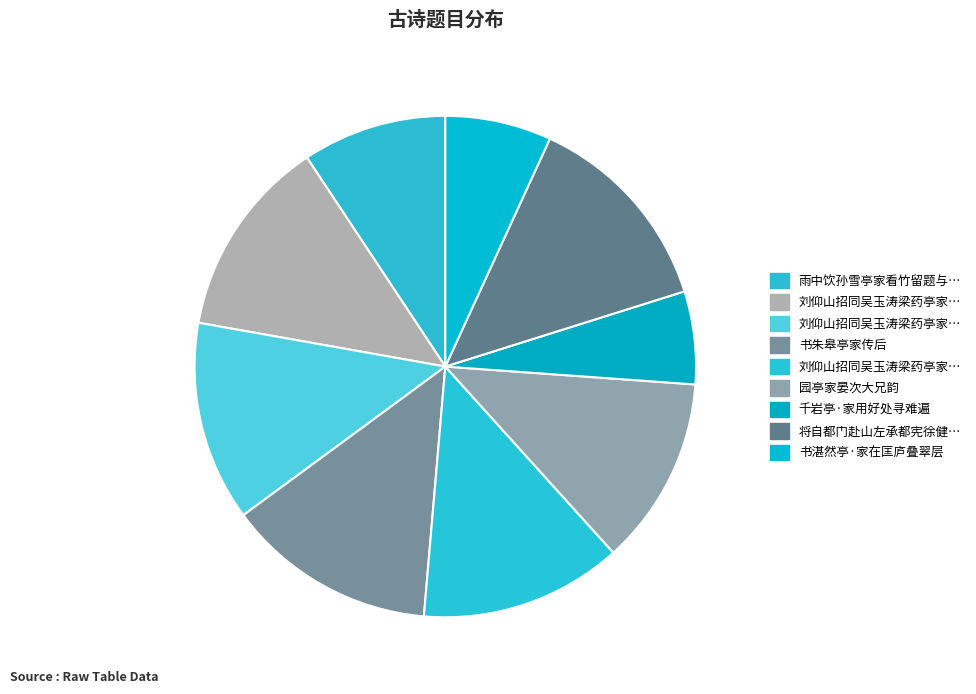

Which category has the smallest portion of the pie?

千岩亭·家用好处寻难遍